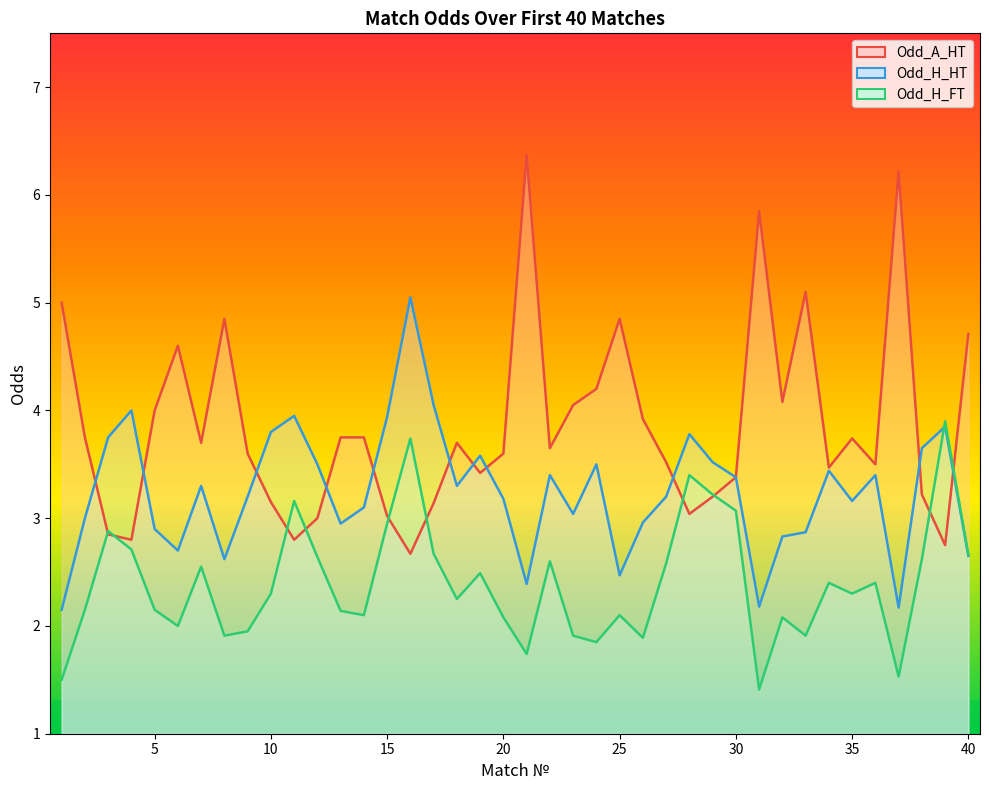

True or false: Odd_H_HT and Odd_A_HT cross at least once.

True